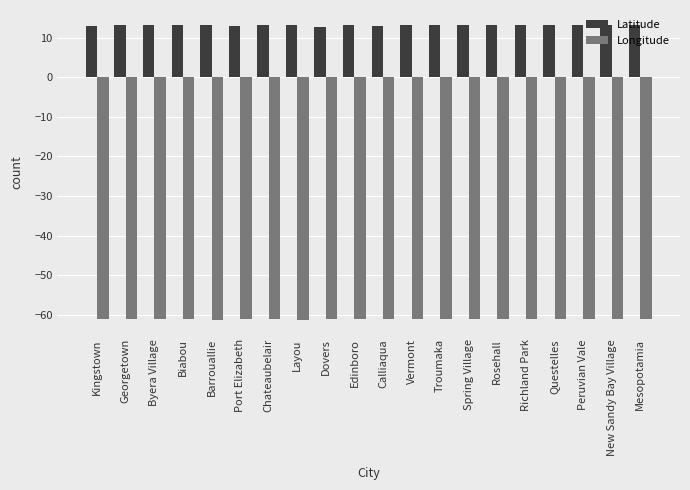

List the series in order of their peak value, lowest first.

Longitude, Latitude